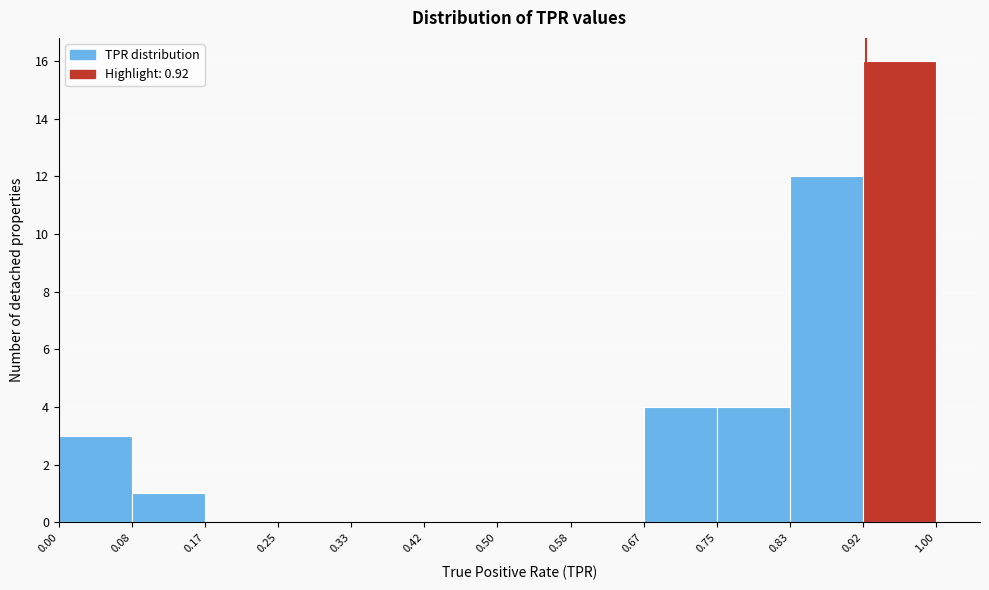

Reading left to right, transcribe this chart: for each bar, give the range it covers on the x-axis and its height. The values are not printed on the chart, so give them approximately, as read against the axis.

0.00 to 0.08: 3
0.08 to 0.17: 1
0.17 to 0.25: 0
0.25 to 0.33: 0
0.33 to 0.42: 0
0.42 to 0.50: 0
0.50 to 0.58: 0
0.58 to 0.67: 0
0.67 to 0.75: 4
0.75 to 0.83: 4
0.83 to 0.92: 12
0.92 to 1.00: 16